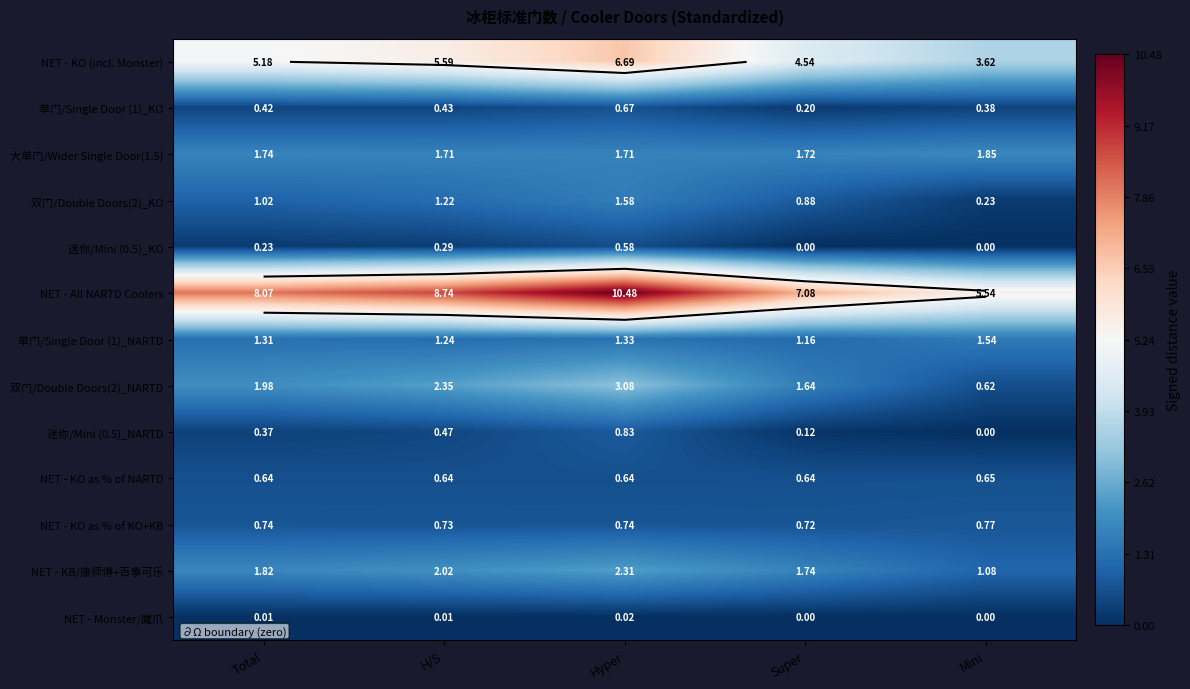

List the series in order of their peak value, lowest first.

NET - Monster/魔爪, 迷你/Mini (0.5)_KO, NET - KO as % of NARTD, 单门/Single Door (1)_KO, NET - KO as % of KO+KB, 迷你/Mini (0.5)_NARTD, 单门/Single Door (1)_NARTD, 双门/Double Doors(2)_KO, 大单门/Wider Single Door(1.5), NET - KB/康师傅+百事可乐, 双门/Double Doors(2)_NARTD, NET - KO (incl. Monster), NET - All NARTD Coolers